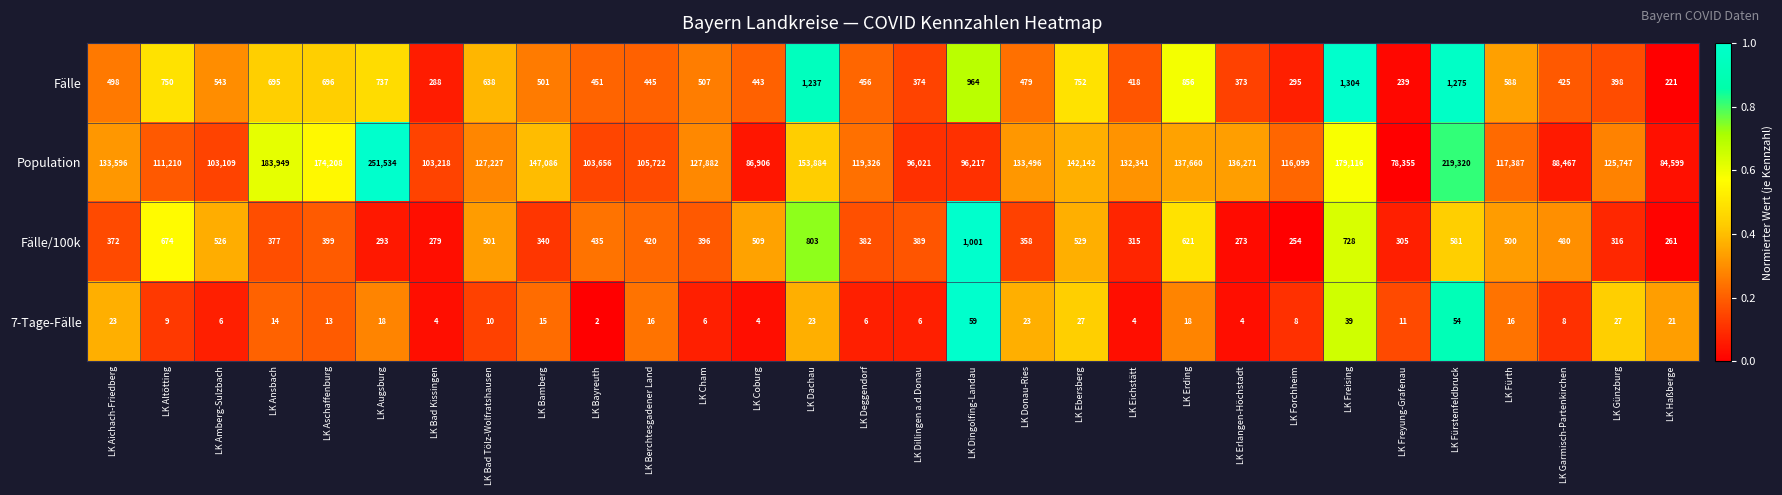

At LK Haßberge, list the series in order from largest to smallest.

Population, Fälle/100k, Fälle, 7-Tage-Fälle